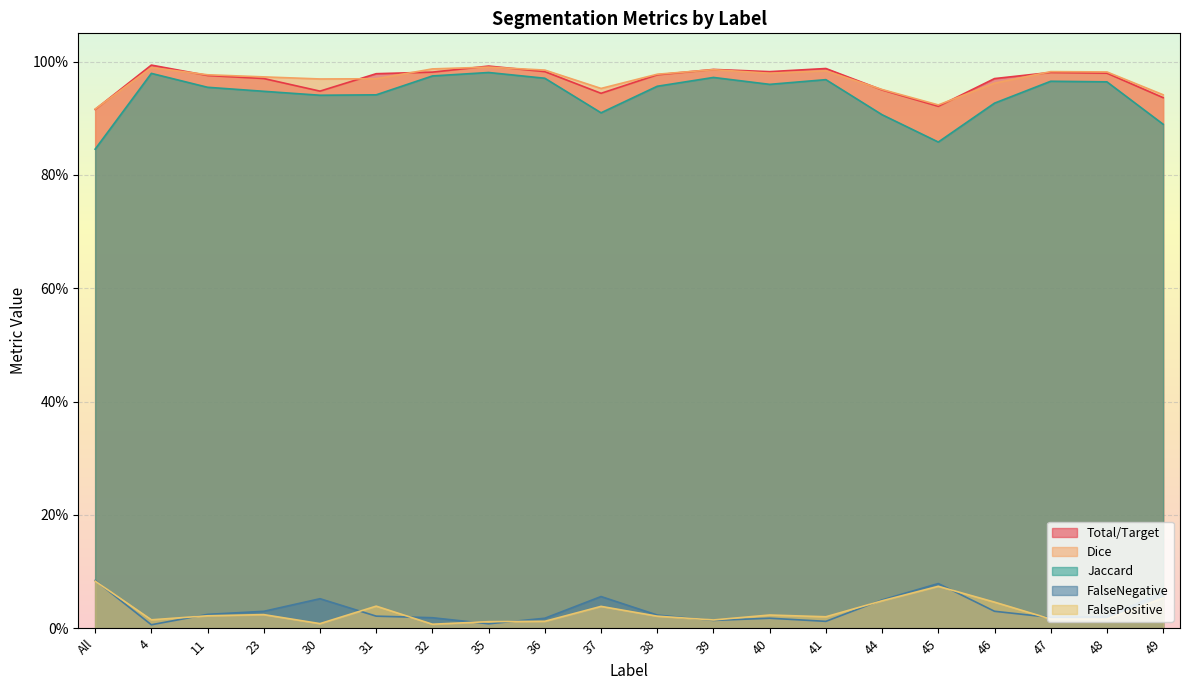

True or false: FalseNegative and Total/Target cross at least once.

False